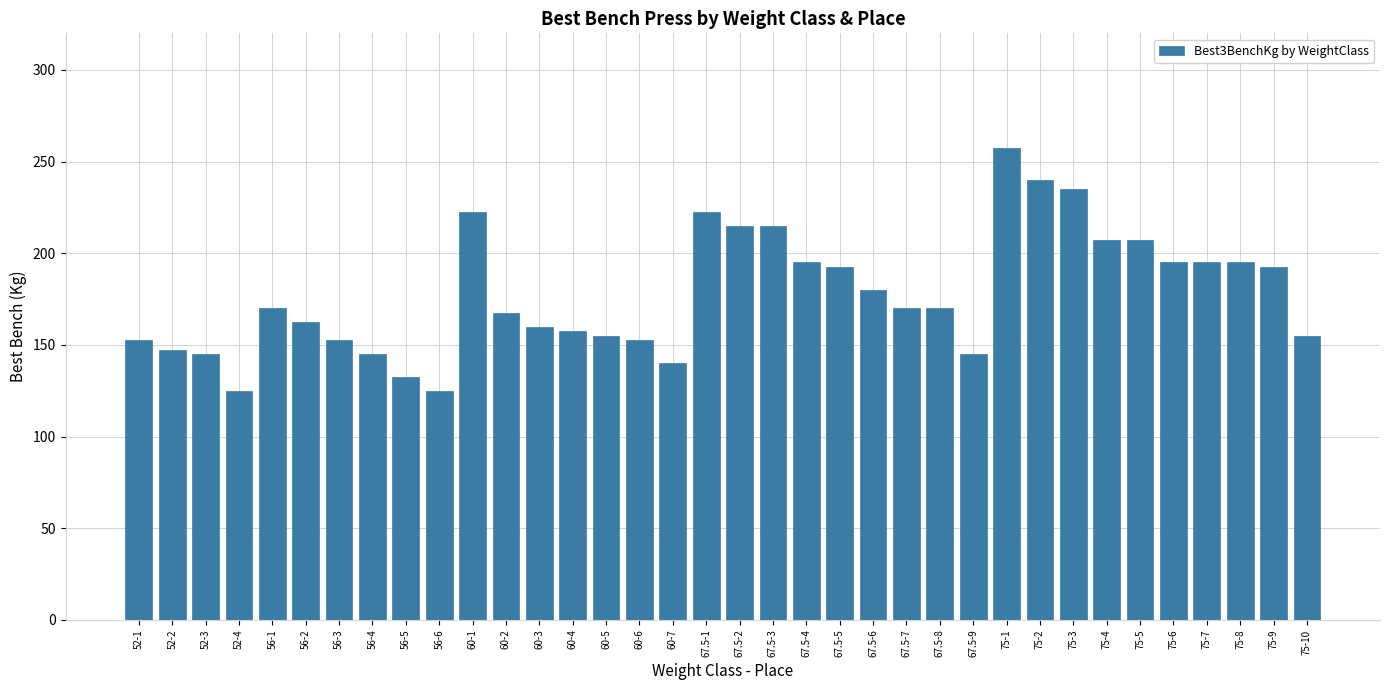

Reading right to left, list all the values displayed in this chart.

155.0	192.5	195.0	195.0	195.0	207.5	207.5	235.0	240.0	257.5	145.0	170.0	170.0	180.0	192.5	195.0	215.0	215.0	222.5	140.0	152.5	155.0	157.5	160.0	167.5	222.5	125.0	132.5	145.0	152.5	162.5	170.0	125.0	145.0	147.5	152.5